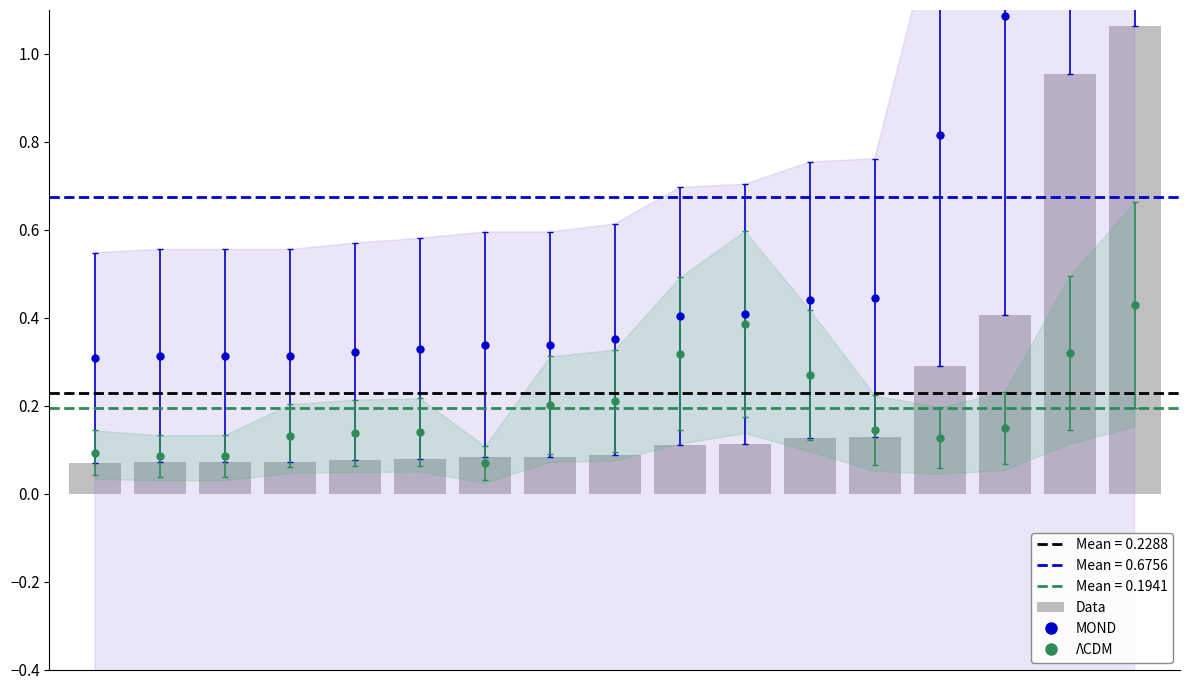

The value at 14 is 0.6. True or false?

False